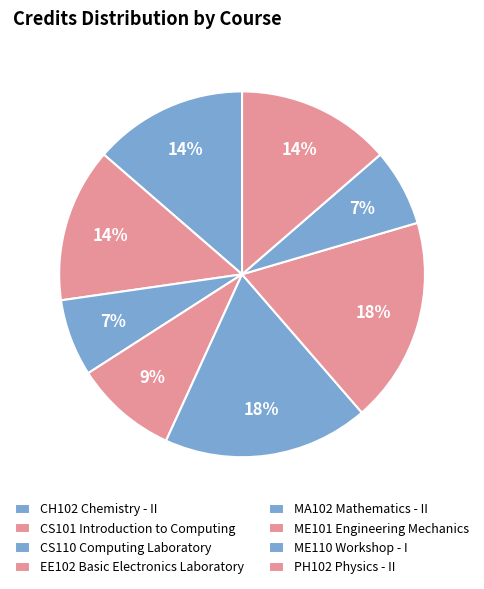

Count the number of slices in the pie.

8